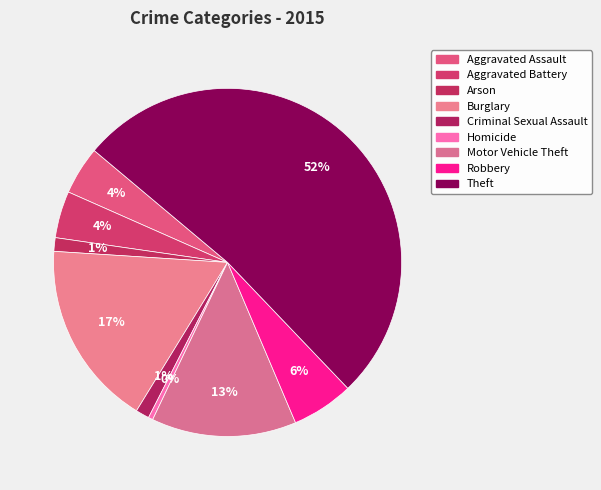

How many slices are in this pie chart?

9